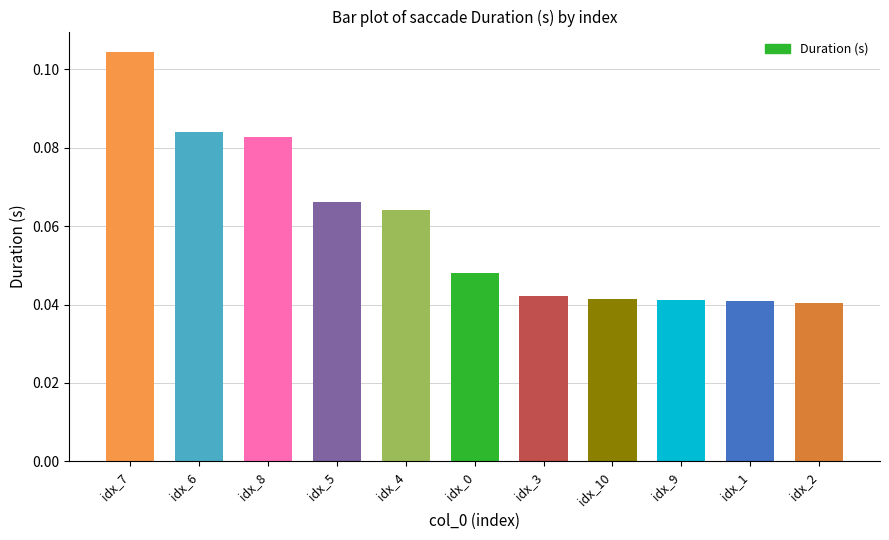

What is the label of the 5th bar from the right?

idx_3